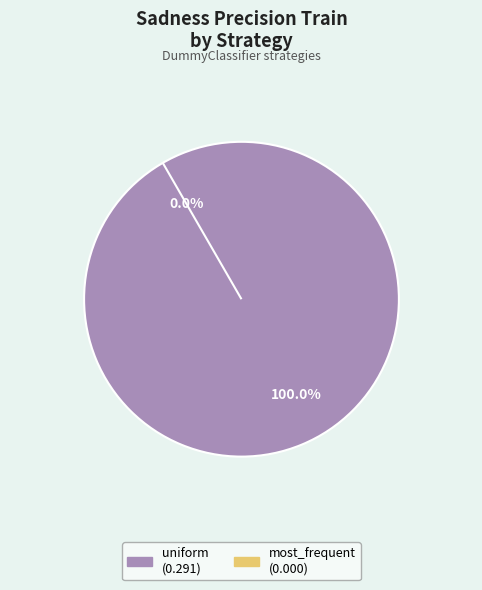

Does any single category account for the majority?

Yes